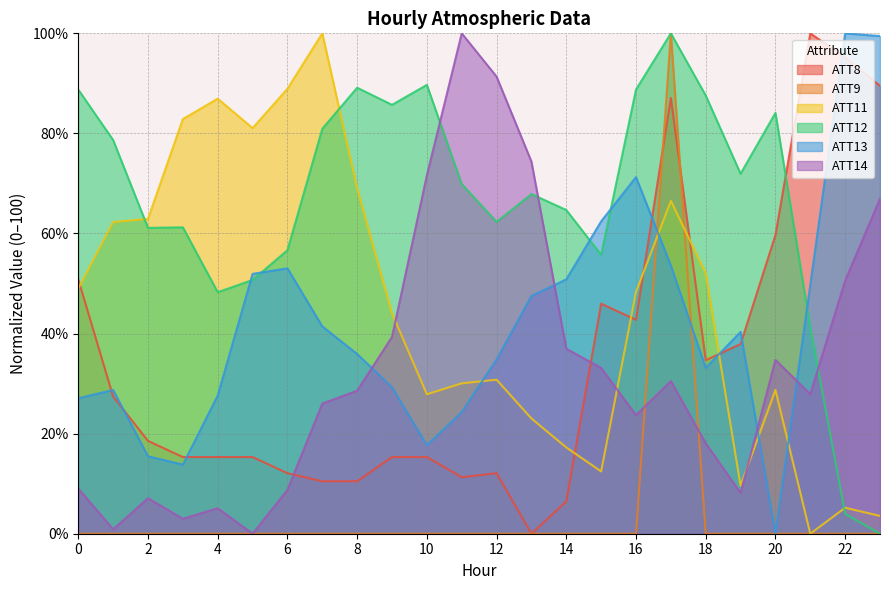

List the series in order of their peak value, highest first.

ATT8, ATT9, ATT11, ATT12, ATT13, ATT14